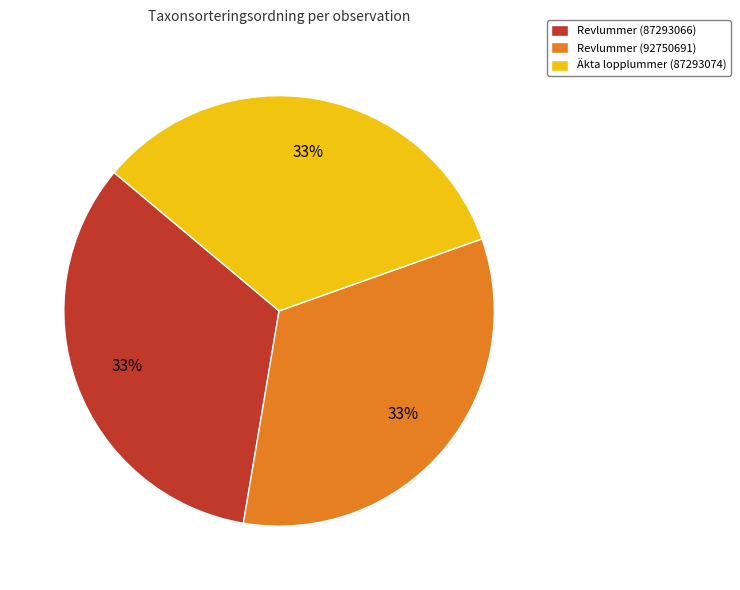

To the nearest percent, what is the combined percentage of Revlummer (92750691) and Äkta lopplummer (87293074)?

67%